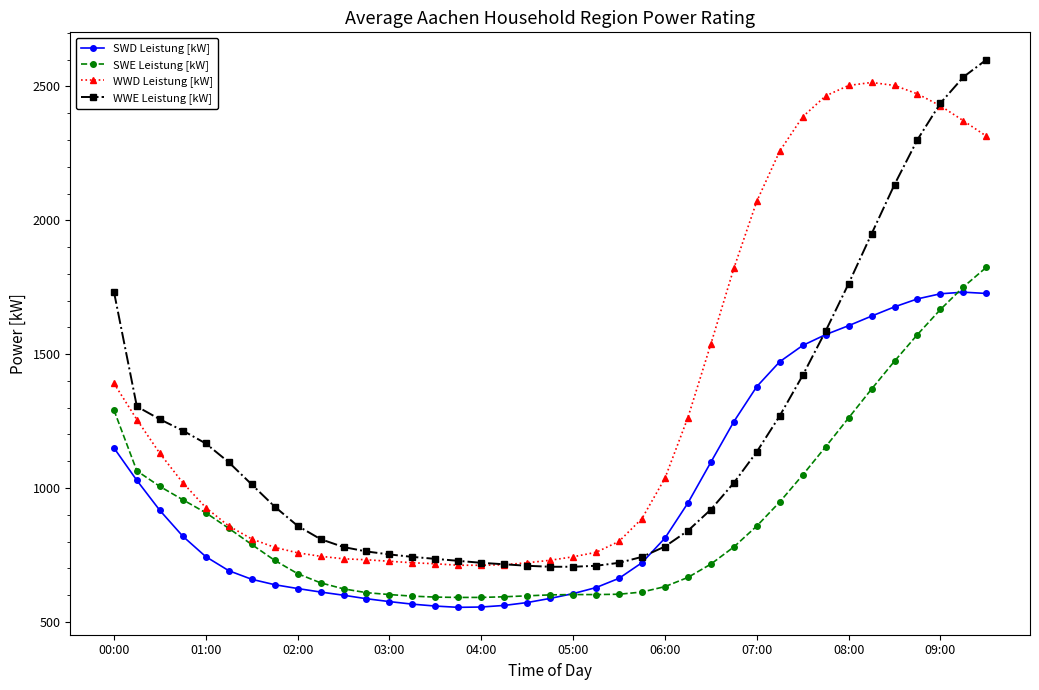

List the series in order of their overall mean, highest first.

WWD Leistung [kW], WWE Leistung [kW], SWD Leistung [kW], SWE Leistung [kW]